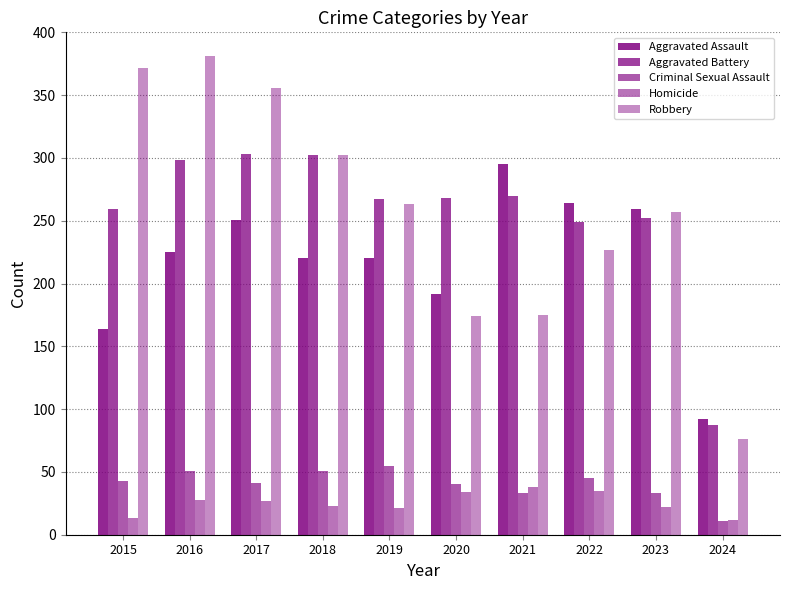

What is the difference between the maximum and minimum values in the Criminal Sexual Assault series?

44